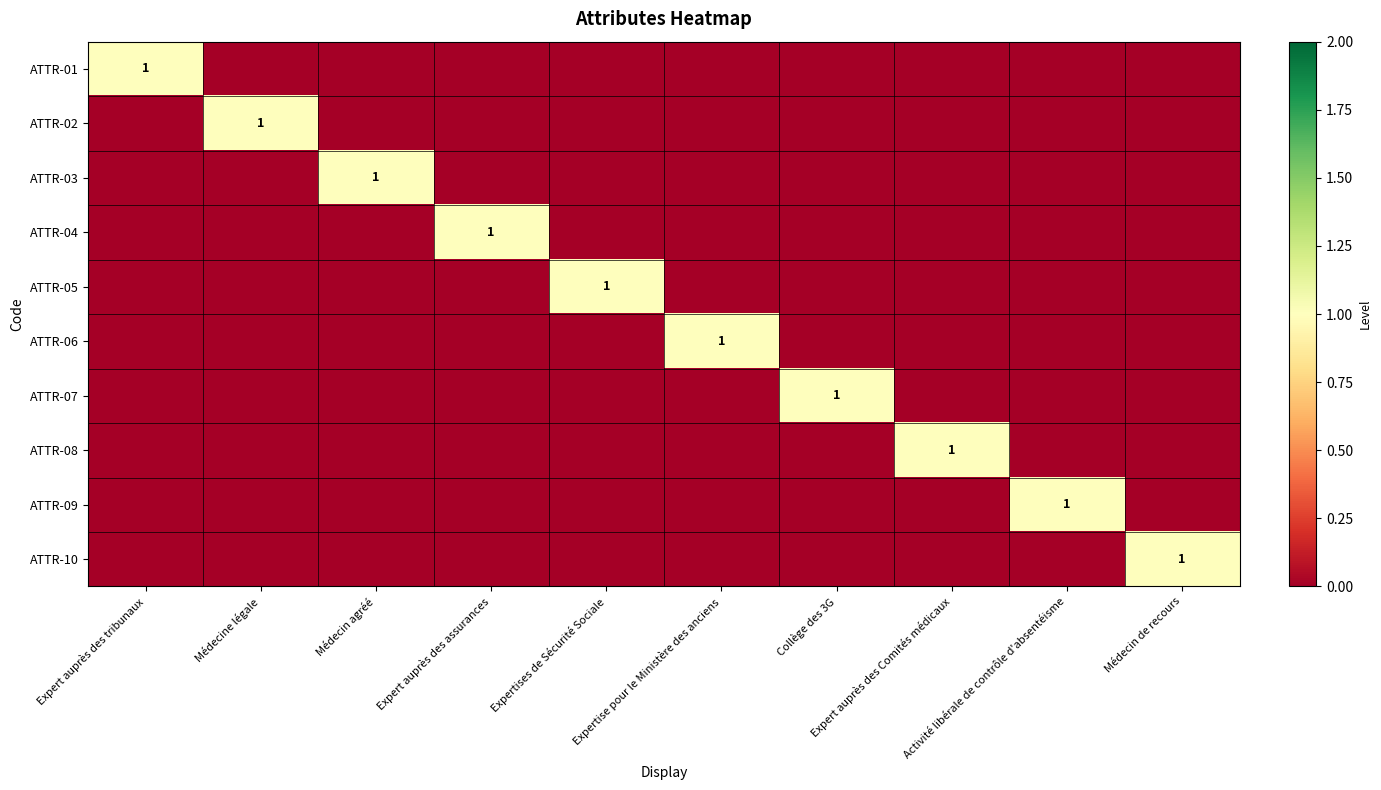

At which category is the sum across all series the highest?

Expert auprès des tribunaux